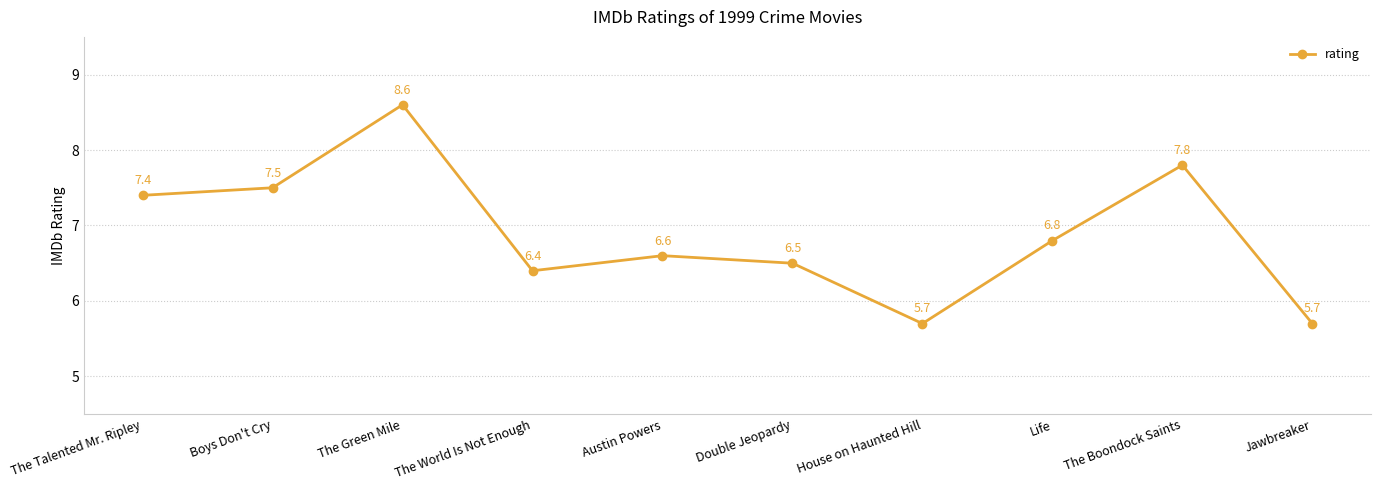

What is the difference between the maximum and minimum values?

2.9